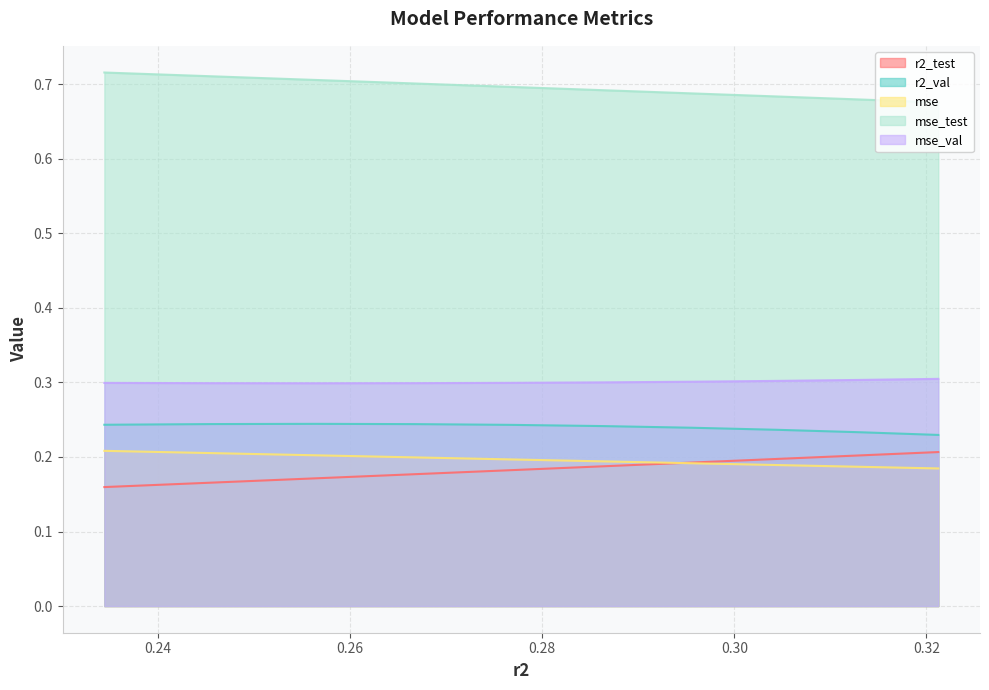

Which series has the largest total across all categories?

mse_test